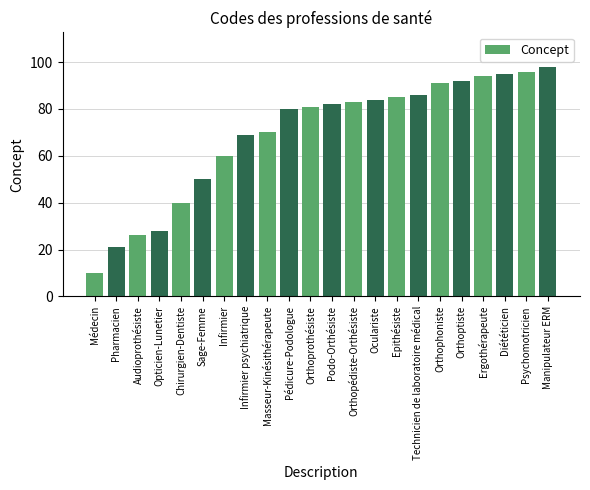

List the labels in order of value, smallest first.

Médecin, Pharmacien, Audioprothésiste, Opticien-Lunetier, Chirurgien-Dentiste, Sage-Femme, Infirmier, Infirmier psychiatrique, Masseur-Kinésithérapeute, Pédicure-Podologue, Orthoprothésiste, Podo-Orthésiste, Orthopédiste-Orthésiste, Oculariste, Epithésiste, Technicien de laboratoire médical, Orthophoniste, Orthoptiste, Ergothérapeute, Diététicien, Psychomotricien, Manipulateur ERM